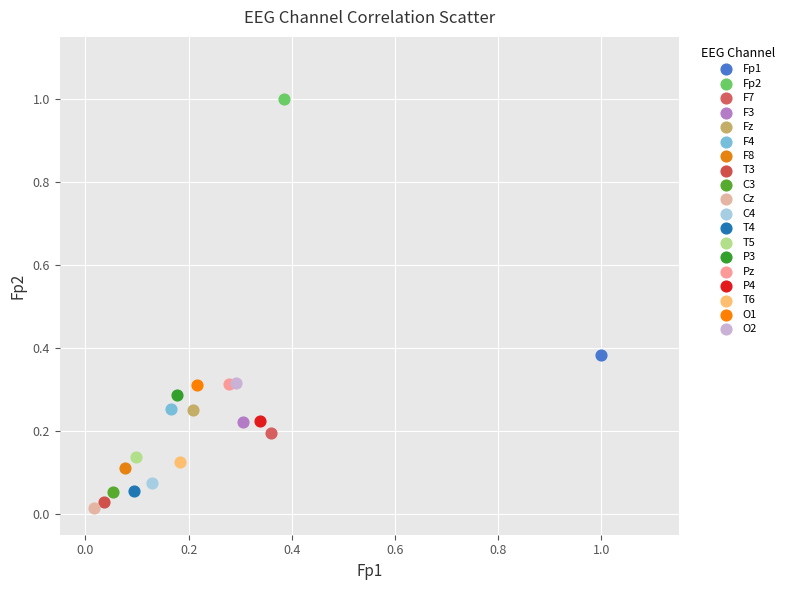

Which series reaches the maximum Y coordinate?

Fp2